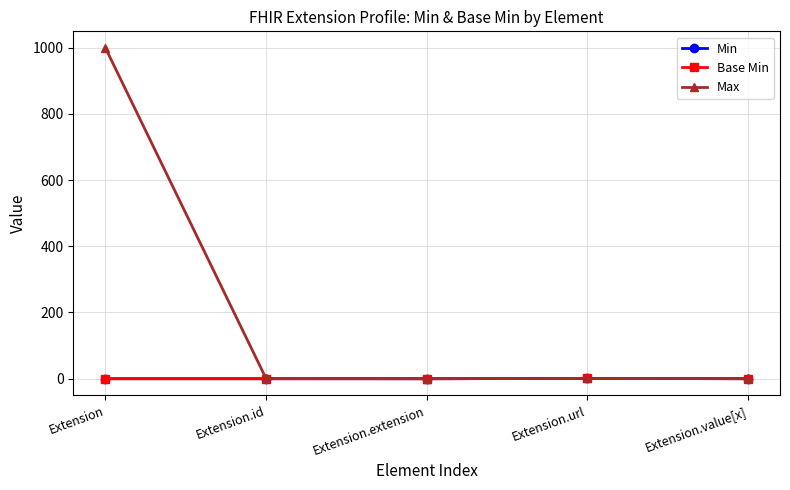

At how many categories does at least one series exceed 873?

1